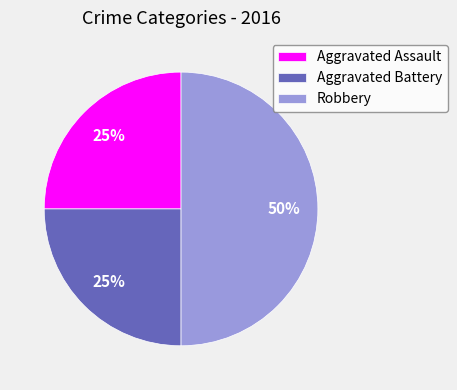

Which category has the biggest portion of the pie?

Robbery